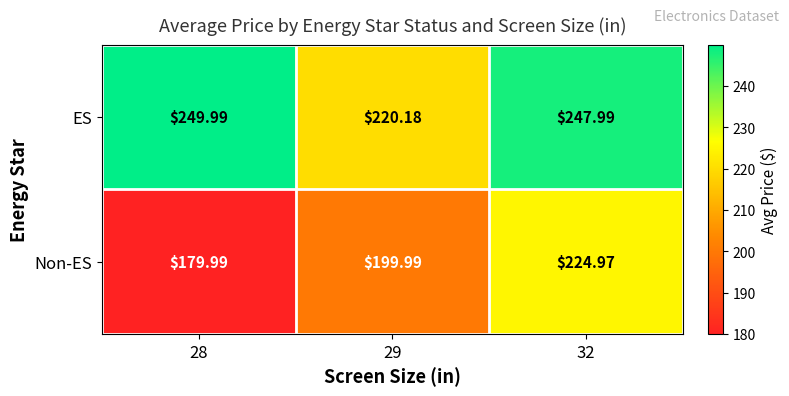

Which series has the largest range (max minus min)?

Non-ES